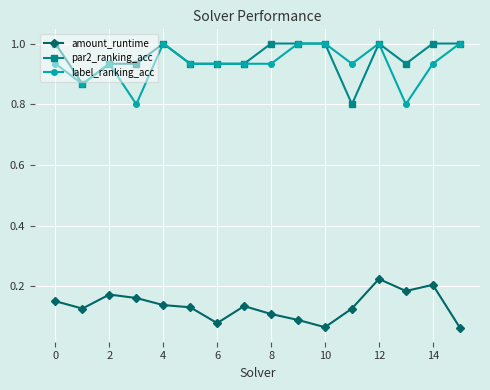

True or false: label_ranking_acc and amount_runtime cross at least once.

False